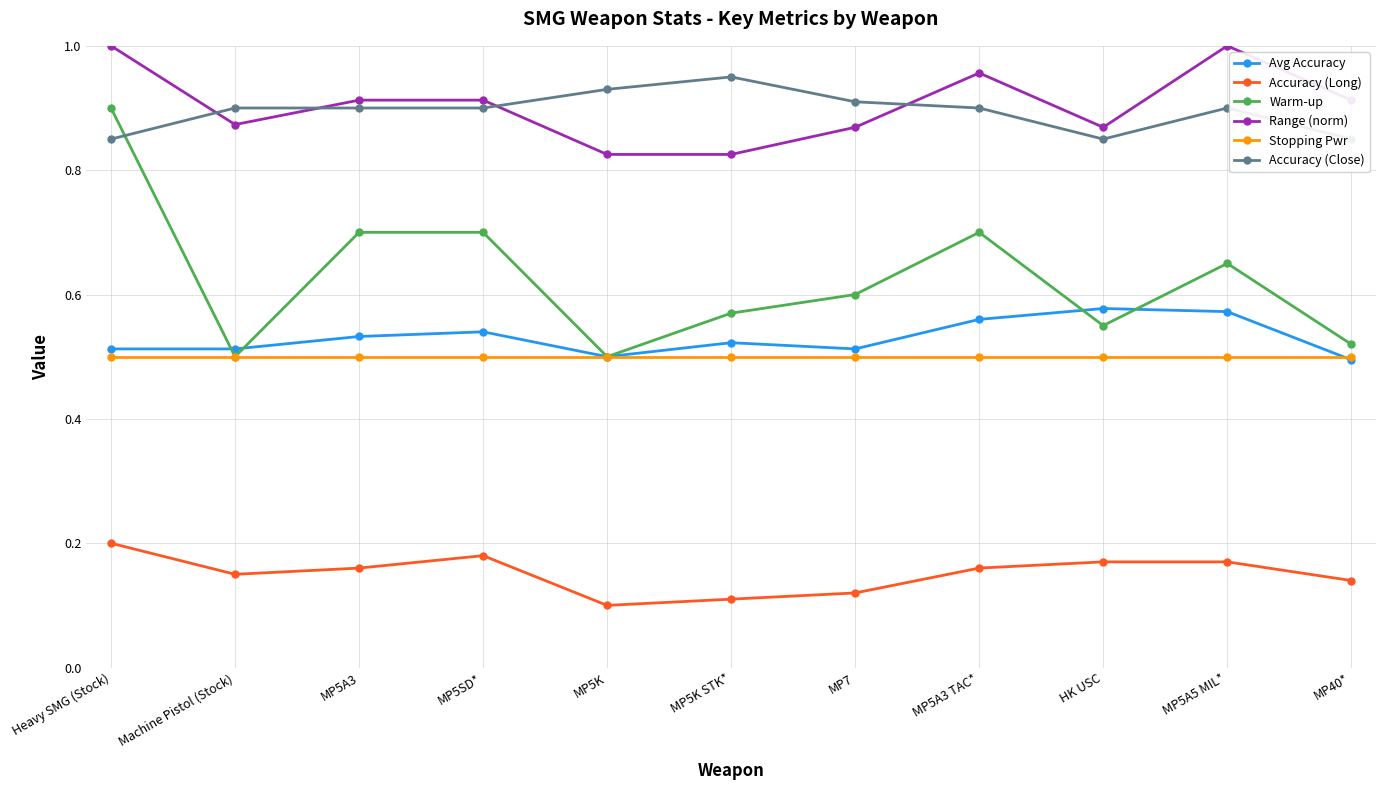

Rank the series by their maximum value, from lowest to highest.

Accuracy (Long), Stopping Pwr, Avg Accuracy, Warm-up, Accuracy (Close), Range (norm)